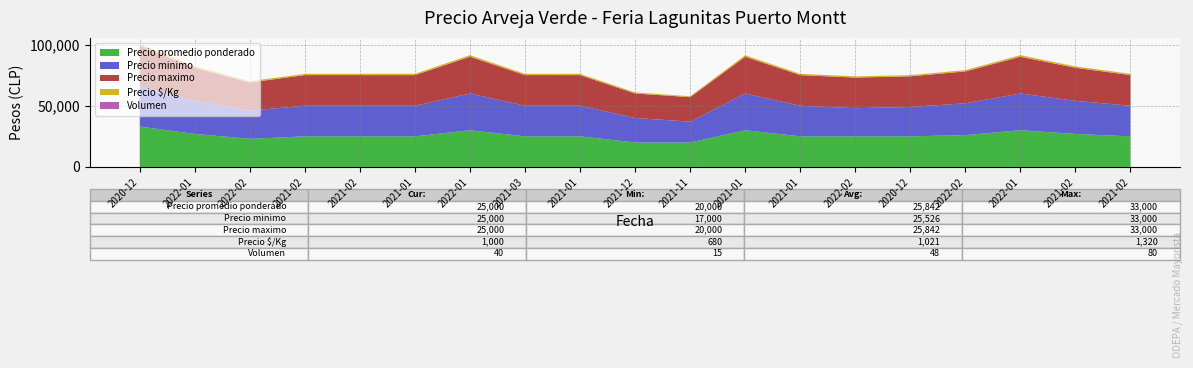

Reading right to left, what are all the values shown in this chart?

Precio promedio ponderado: 2021-02-23=25000	2021-02-05=27000	2022-01-14=30000	2022-02-03=26000	2020-12-07=25000	2022-02-08=25000	2021-01-25=25000	2021-01-21=30000	2021-11-11=20000	2021-12-10=20000	2021-01-25=25000	2021-03-09=25000	2022-01-20=30000	2021-01-07=25000	2021-02-09=25000	2021-02-26=25000	2022-02-08=23000	2022-01-06=27000	2020-12-01=33000
Precio minimo: 2021-02-23=25000	2021-02-05=27000	2022-01-14=30000	2022-02-03=26000	2020-12-07=24000	2022-02-08=23000	2021-01-25=25000	2021-01-21=30000	2021-11-11=17000	2021-12-10=20000	2021-01-25=25000	2021-03-09=25000	2022-01-20=30000	2021-01-07=25000	2021-02-09=25000	2021-02-26=25000	2022-02-08=23000	2022-01-06=27000	2020-12-01=33000
Precio maximo: 2021-02-23=25000	2021-02-05=27000	2022-01-14=30000	2022-02-03=26000	2020-12-07=25000	2022-02-08=25000	2021-01-25=25000	2021-01-21=30000	2021-11-11=20000	2021-12-10=20000	2021-01-25=25000	2021-03-09=25000	2022-01-20=30000	2021-01-07=25000	2021-02-09=25000	2021-02-26=25000	2022-02-08=23000	2022-01-06=27000	2020-12-01=33000
Precio $/Kg: 2021-02-23=1000	2021-02-05=1080	2022-01-14=1200	2022-02-03=1040	2020-12-07=960	2022-02-08=920	2021-01-25=1000	2021-01-21=1200	2021-11-11=680	2021-12-10=800	2021-01-25=1000	2021-03-09=1000	2022-01-20=1200	2021-01-07=1000	2021-02-09=1000	2021-02-26=1000	2022-02-08=920	2022-01-06=1080	2020-12-01=1320
Volumen: 2021-02-23=40	2021-02-05=40	2022-01-14=70	2022-02-03=35	2020-12-07=30	2022-02-08=80	2021-01-25=50	2021-01-21=20	2021-11-11=40	2021-12-10=80	2021-01-25=15	2021-03-09=30	2022-01-20=70	2021-01-07=50	2021-02-09=40	2021-02-26=40	2022-02-08=80	2022-01-06=35	2020-12-01=70